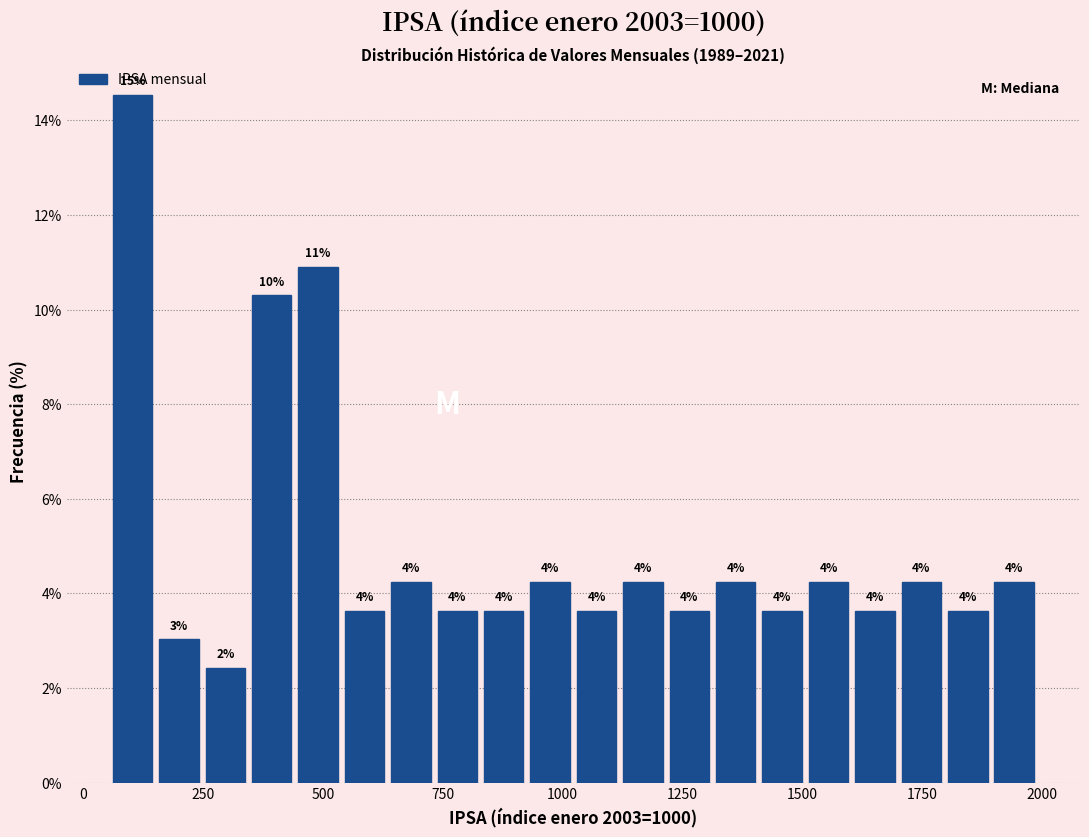

Around what value on the x-axis is the tallest bar? Give the approximate position of its centre, as read against the axis.

100